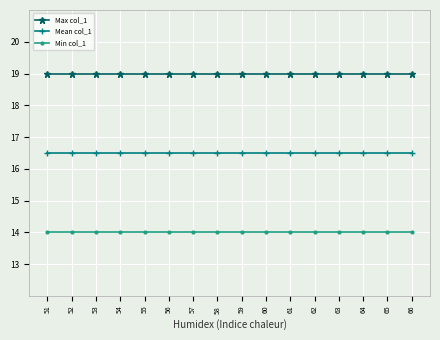

Is it true that Mean col_1 equals 5.7 at 62?

False